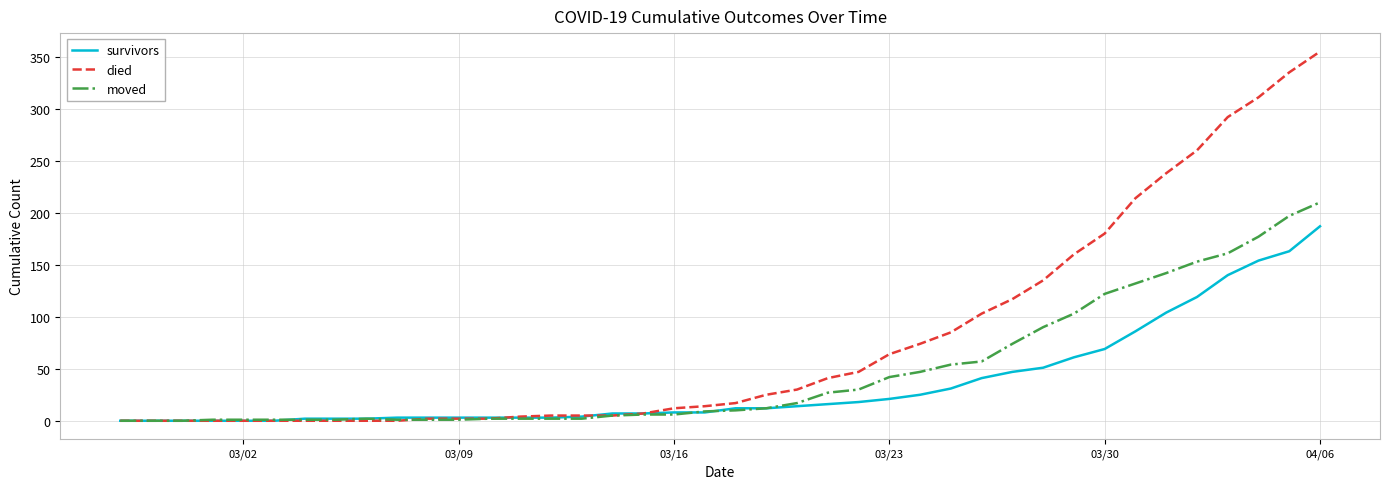

What is the greatest value displayed?

355